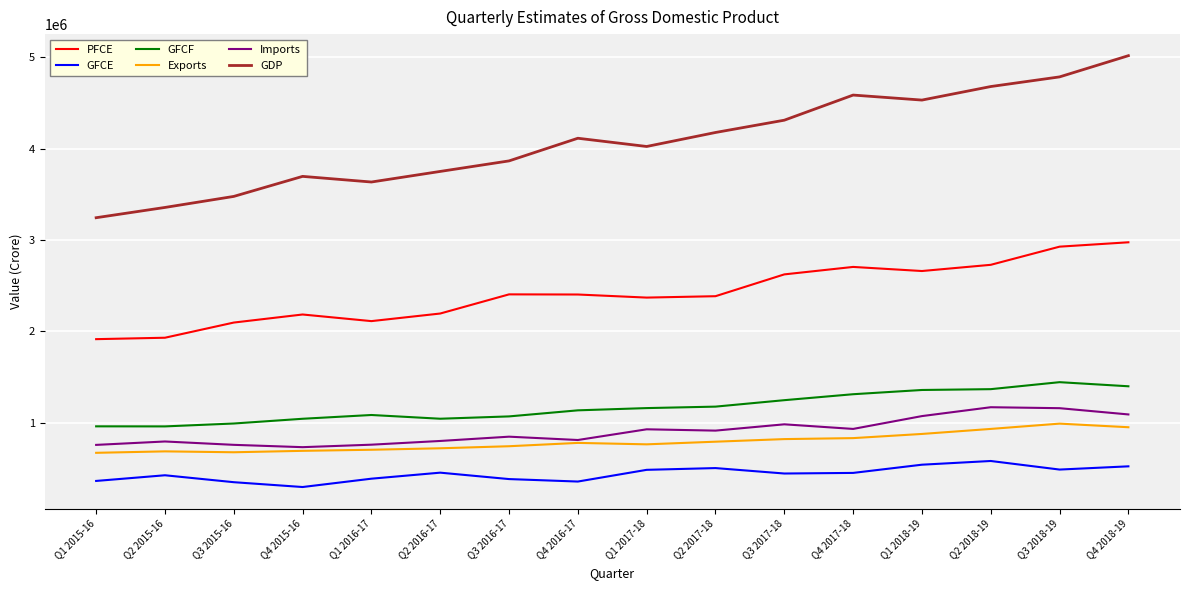

Is the value of GFCE at Q3 2017-18 greater than the value of PFCE at Q1 2018-19?

No